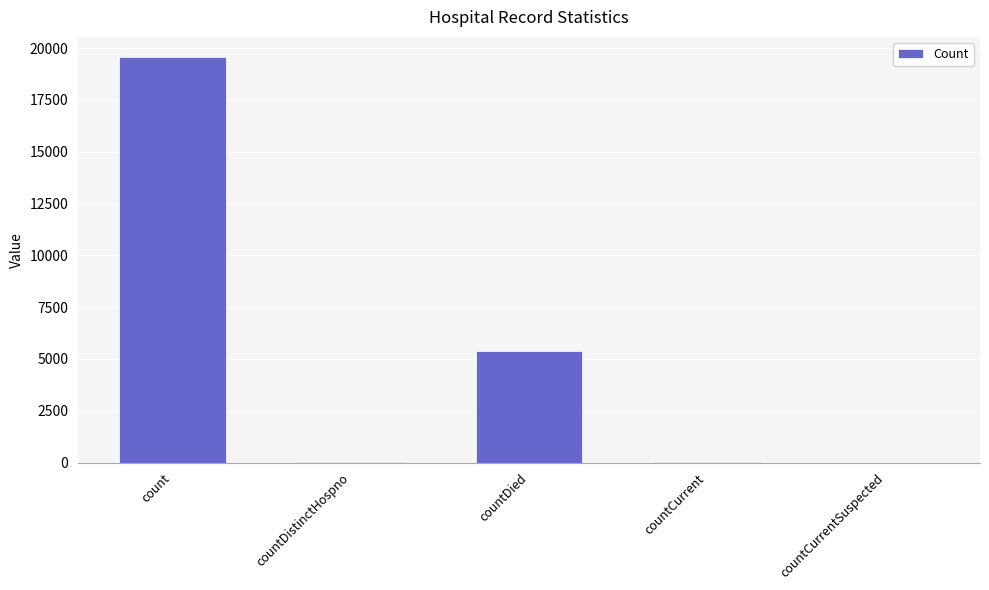

How many data points does each series have?

5